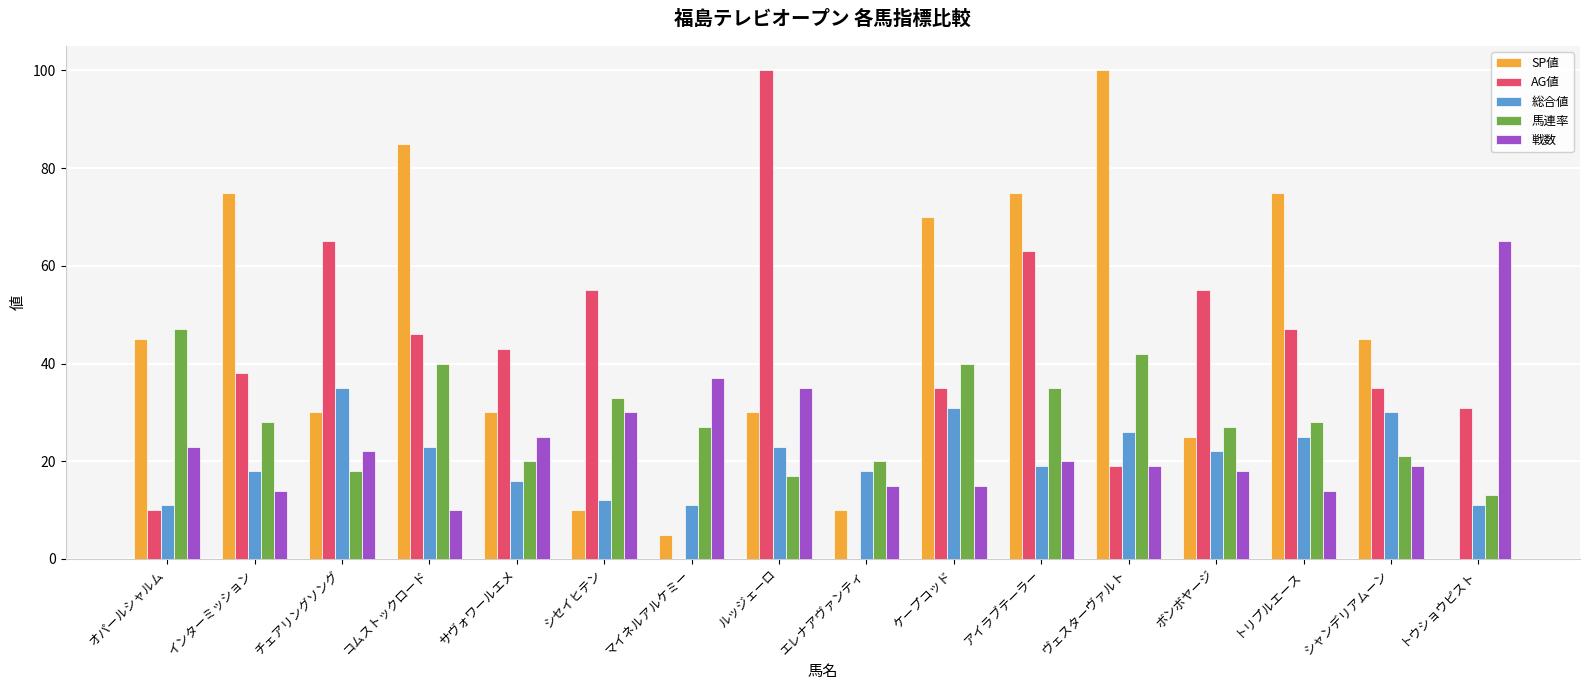

What is the approximate value of 戦数 at トリプルエース?

14